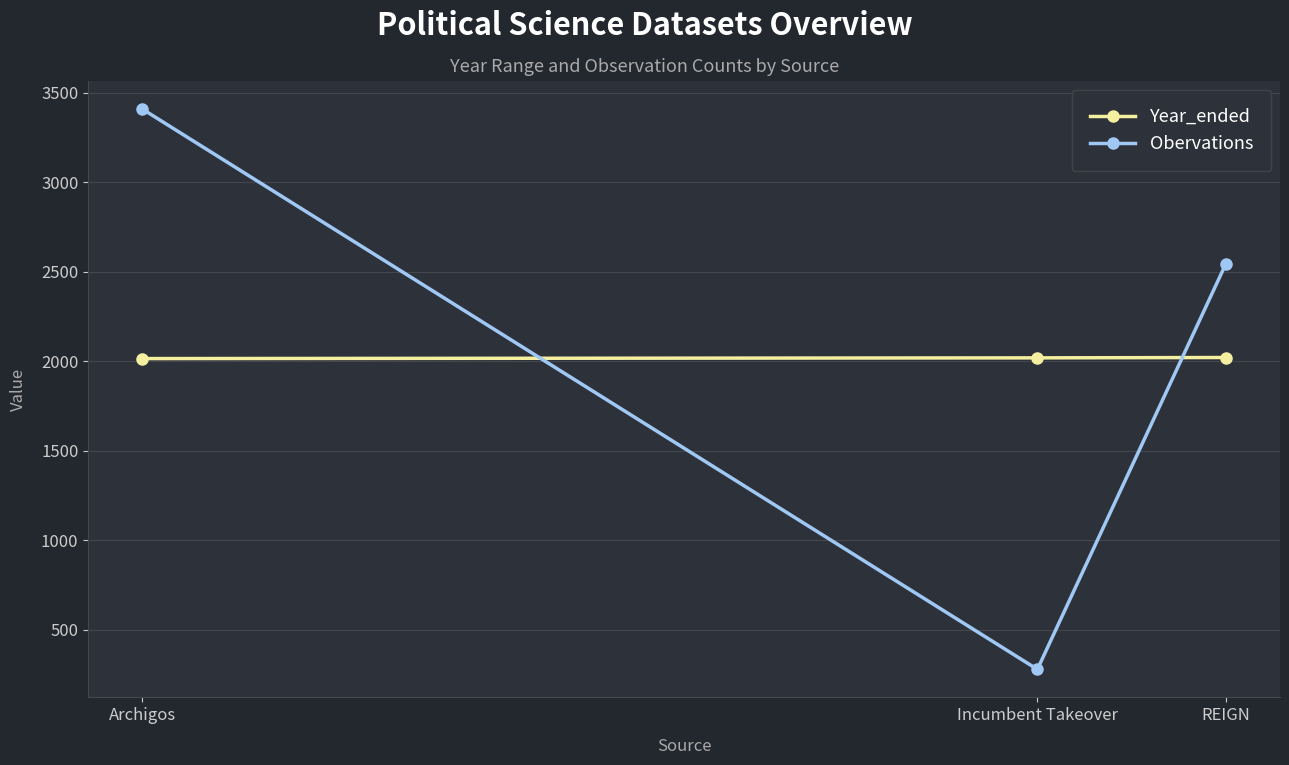

What is the value of the Year_ended point at the 1st from the left?

2015